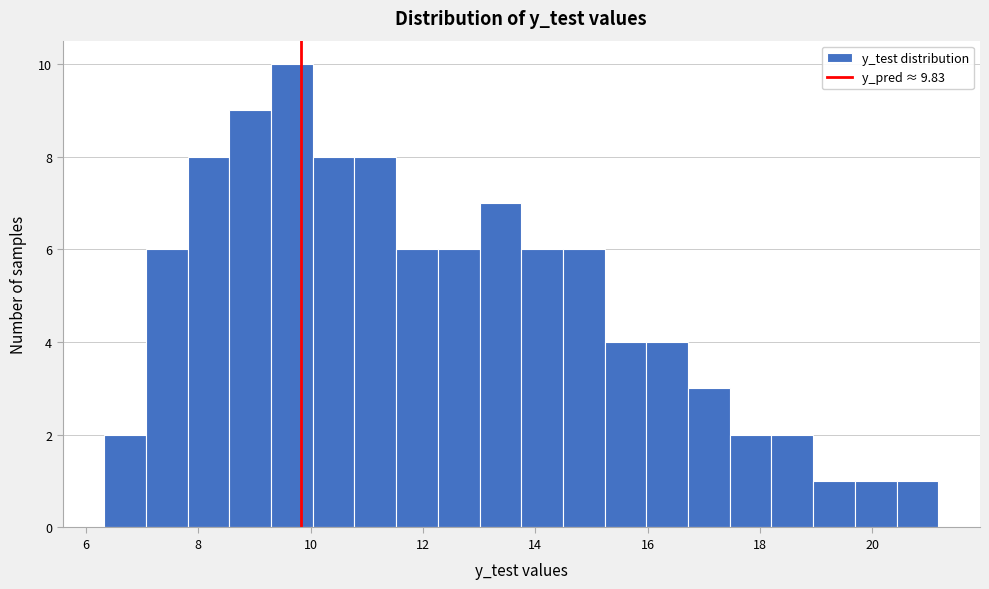

Read against the x-axis, roughly where is the centre of the tallest bar?

9.6